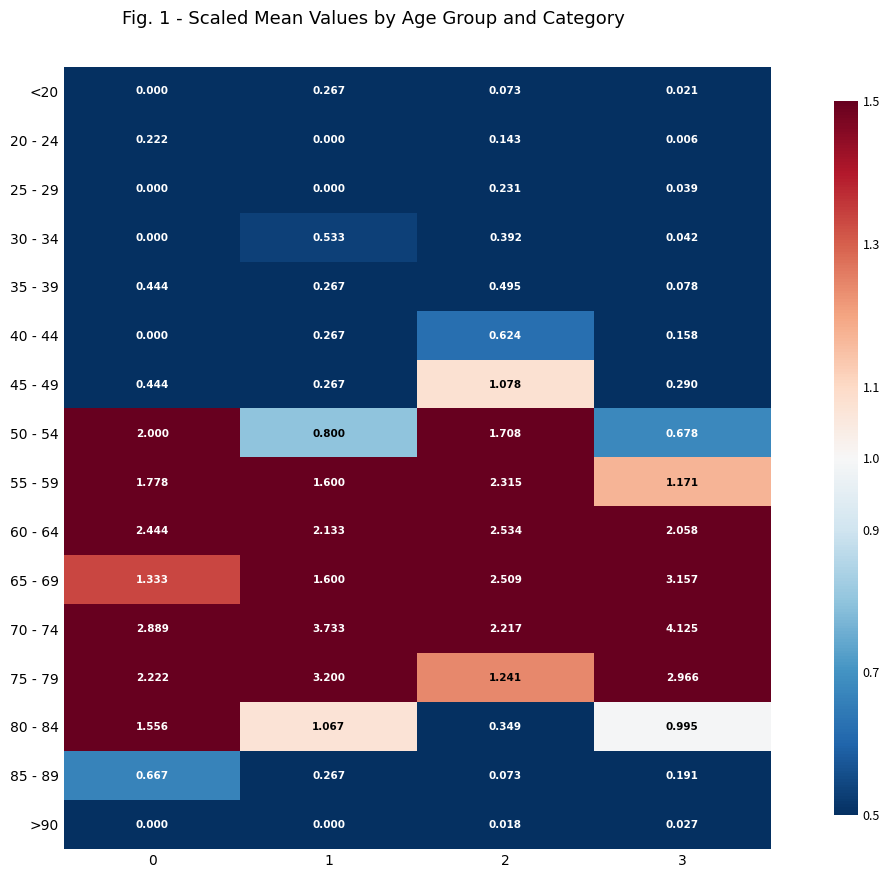

Which series has the widest spread of values?

75 - 79